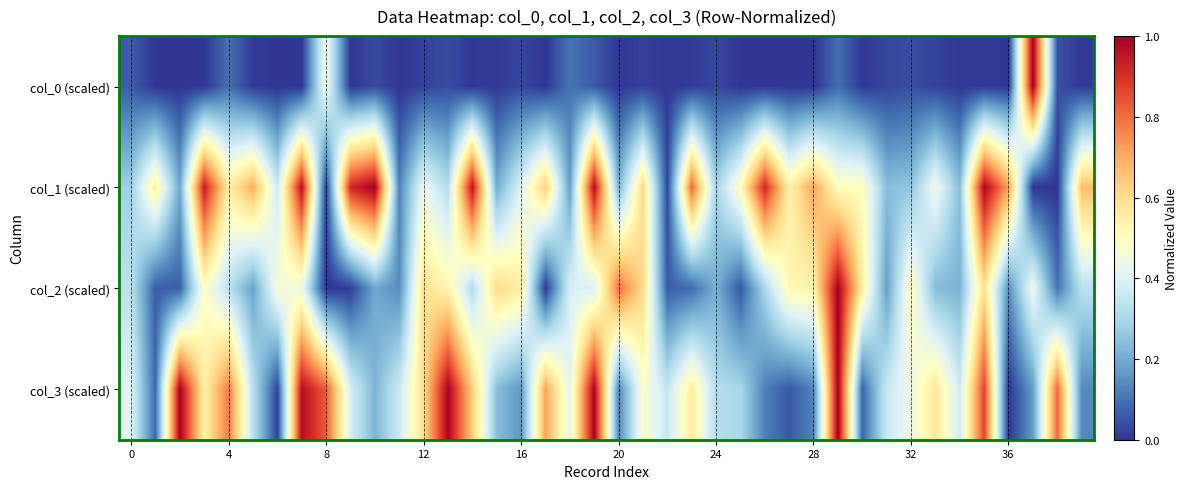

Reading left to right, extract all data points from this chart.

col_0 (scaled): 0.1	0.0	0.0	0.0	0.1	0.0	0.0	0.0	0.5	0.0	0.0	0.0	0.0	0.0	0.0	0.0	0.0	0.0	0.1	0.1	0.0	0.0	0.0	0.0	0.0	0.0	0.0	0.0	0.0	0.1	0.0	0.0	0.0	0.0	0.0	0.0	0.0	1.0	0.0	0.0
col_1 (scaled): 0.3	0.6	0.2	0.9	0.6	0.7	0.4	1.0	0.0	0.9	1.0	0.1	0.4	0.3	1.0	0.2	0.4	0.6	0.2	1.0	0.2	0.6	0.0	0.8	0.3	0.5	0.9	0.5	0.7	0.5	0.5	0.2	0.3	0.4	0.2	1.0	0.7	0.0	0.0	0.7
col_2 (scaled): 0.3	0.1	0.1	0.5	0.3	0.2	0.5	0.4	0.0	0.0	0.2	0.1	0.6	0.5	0.3	0.6	0.6	0.0	0.4	0.4	0.8	0.6	0.1	0.1	0.2	0.1	0.3	0.5	0.5	1.0	0.6	0.2	0.5	0.2	0.2	0.6	0.1	0.4	0.1	0.3
col_3 (scaled): 0.4	0.1	1.0	0.5	0.8	0.3	0.0	1.0	0.8	0.4	0.2	0.4	0.6	1.0	0.6	0.2	0.2	0.7	0.4	1.0	0.1	0.5	0.4	0.6	0.3	0.3	0.1	0.1	0.1	1.0	0.1	0.4	0.4	0.6	0.4	0.9	0.0	0.2	0.8	0.1